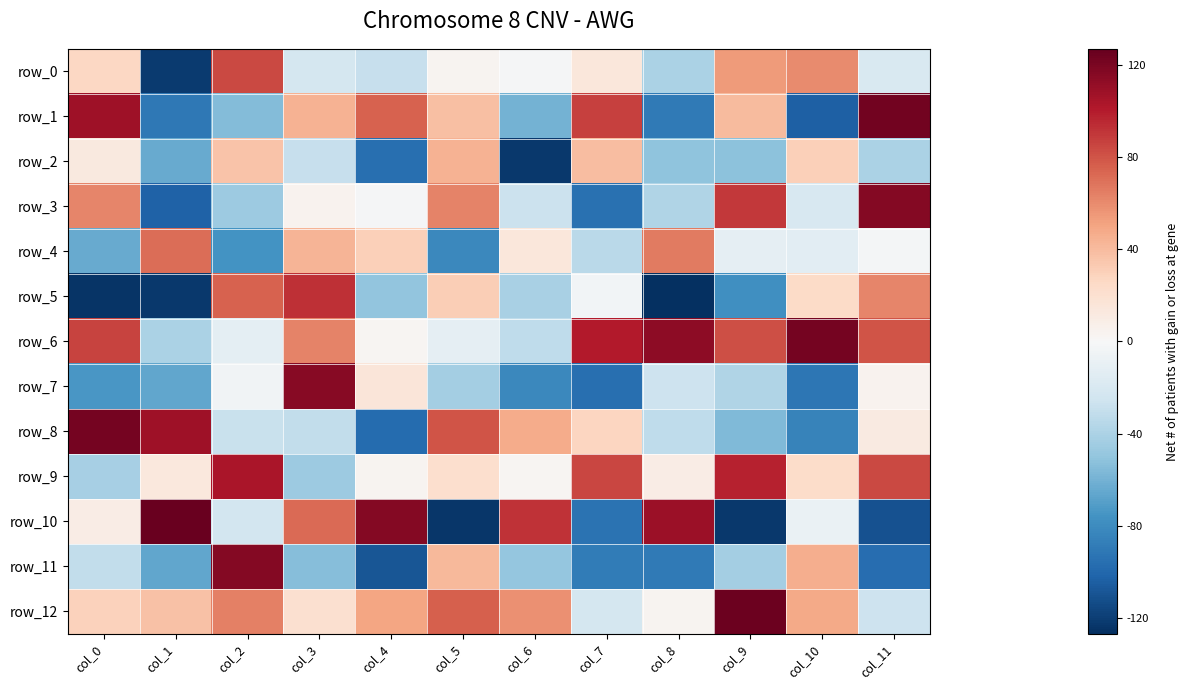

What is the difference between the maximum and minimum values in the row_3 series?

220